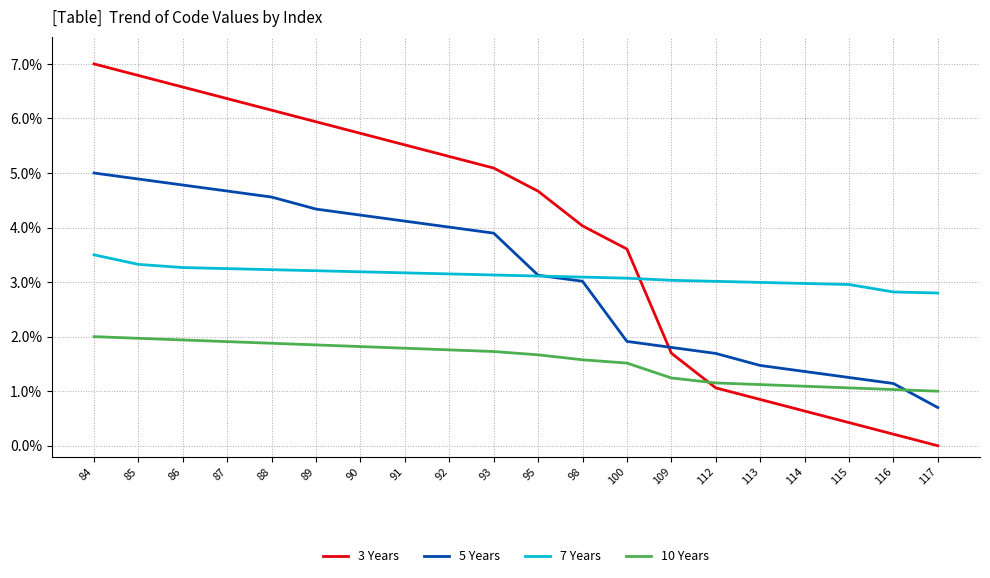

What are all the series names shown in the legend?

3 Years, 5 Years, 7 Years, 10 Years